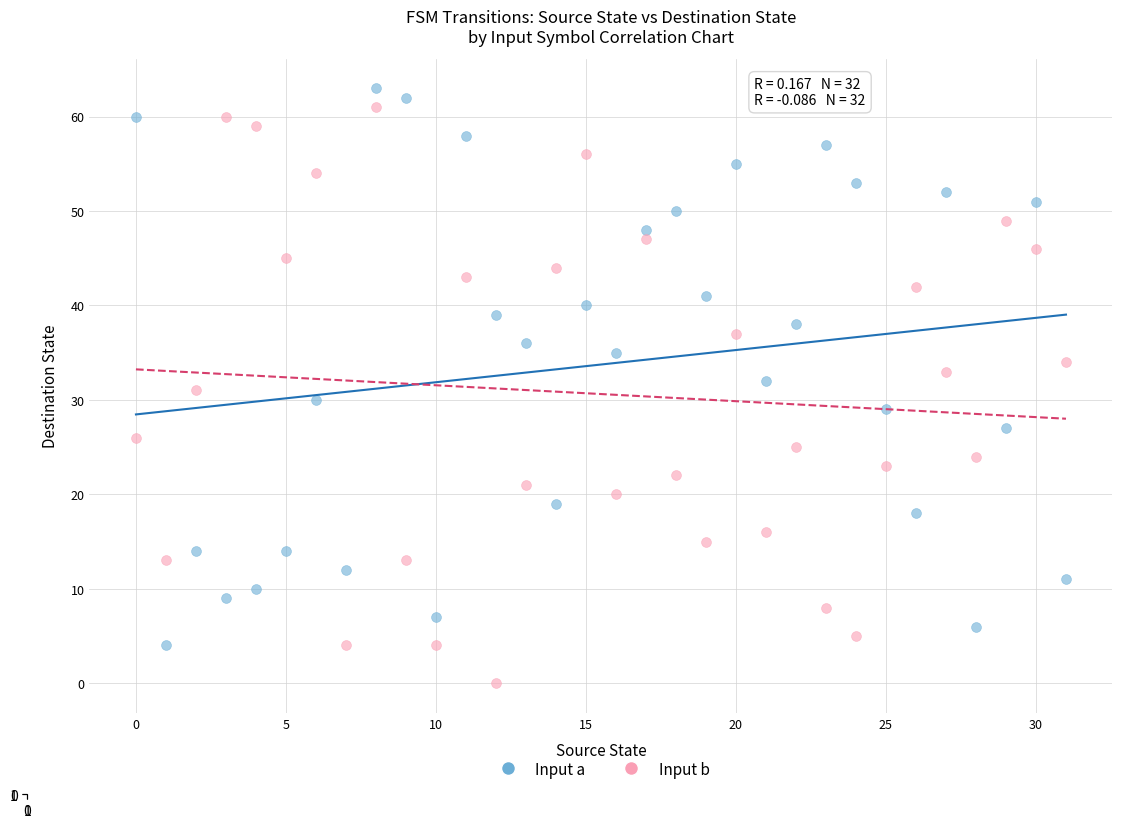

Across all data points, what is the range of Y values (max minus min)?

63